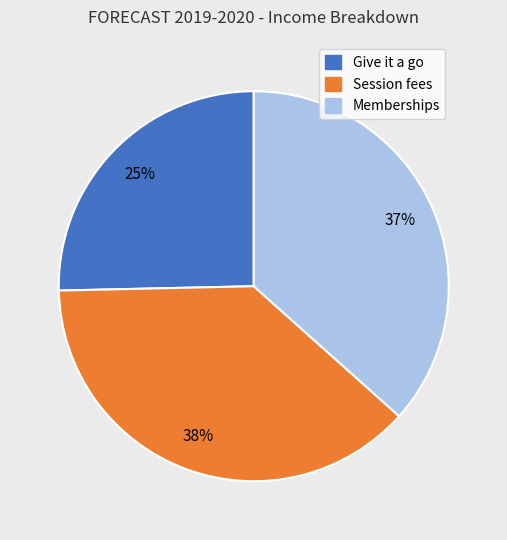

Is there any slice that represents more than half of the pie?

No